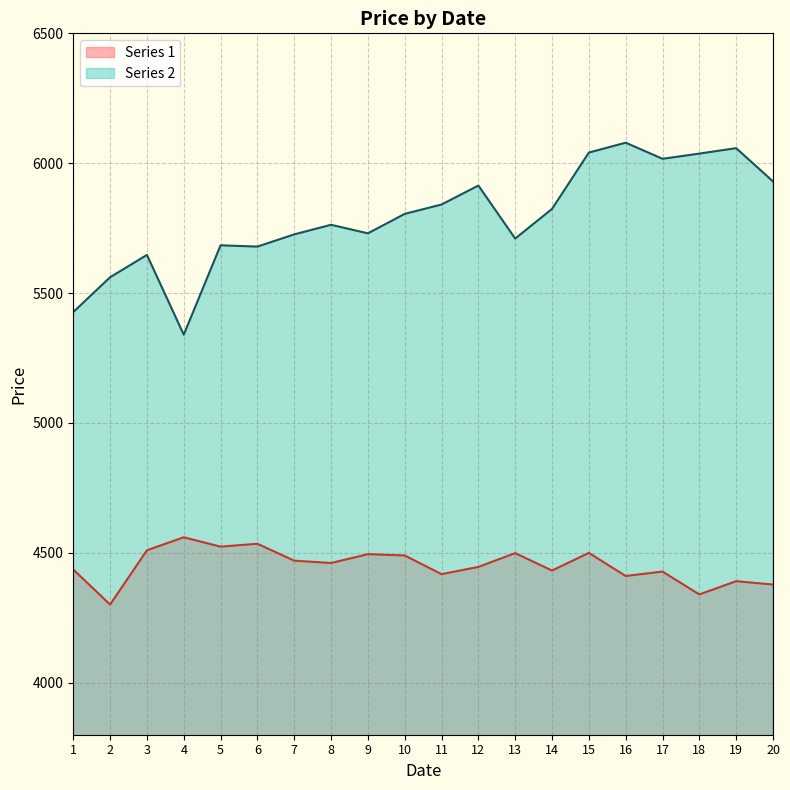

List the series in order of their overall mean, lowest first.

Series 1, Series 2